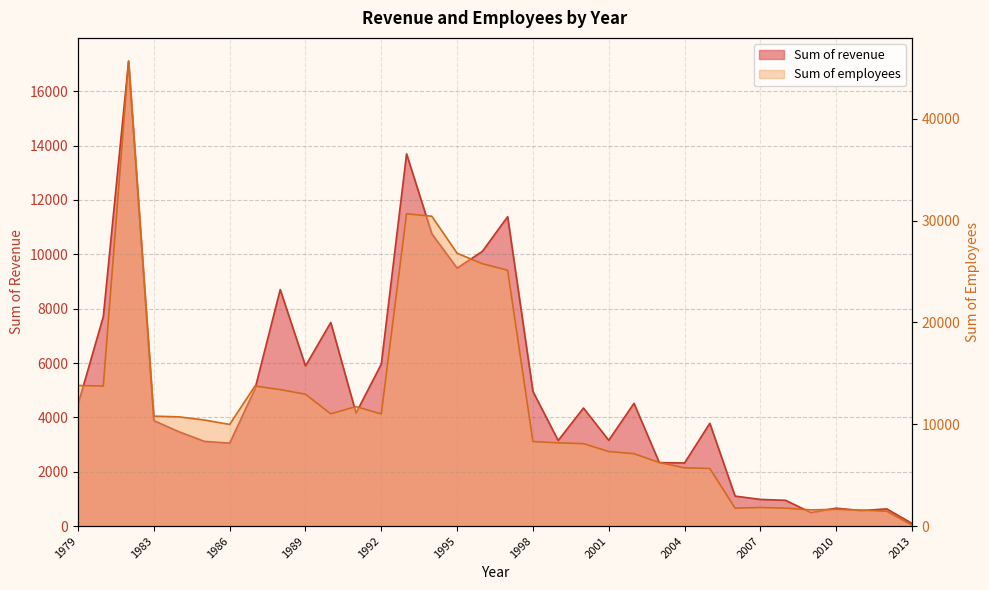

What are all the series names shown in the legend?

Sum of revenue, Sum of employees